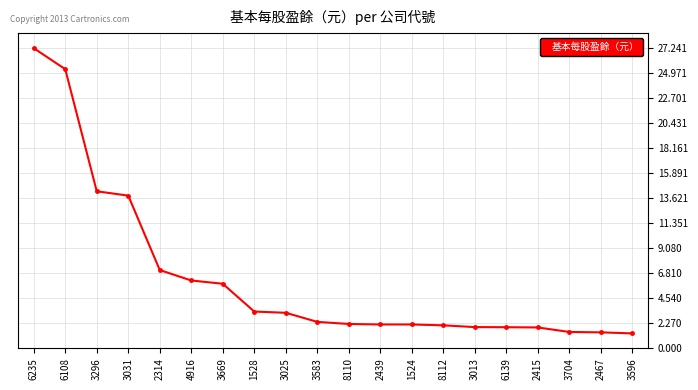

What is the maximum value shown in the chart?

27.2